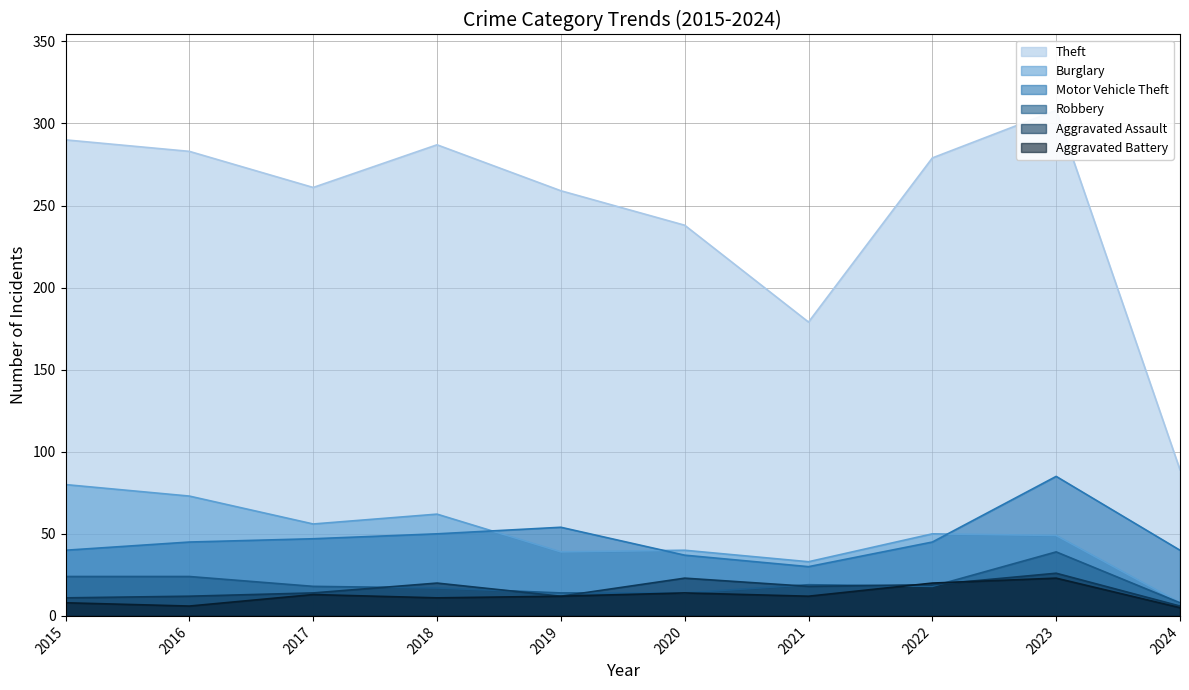

Does the chart have visible grid lines?

Yes